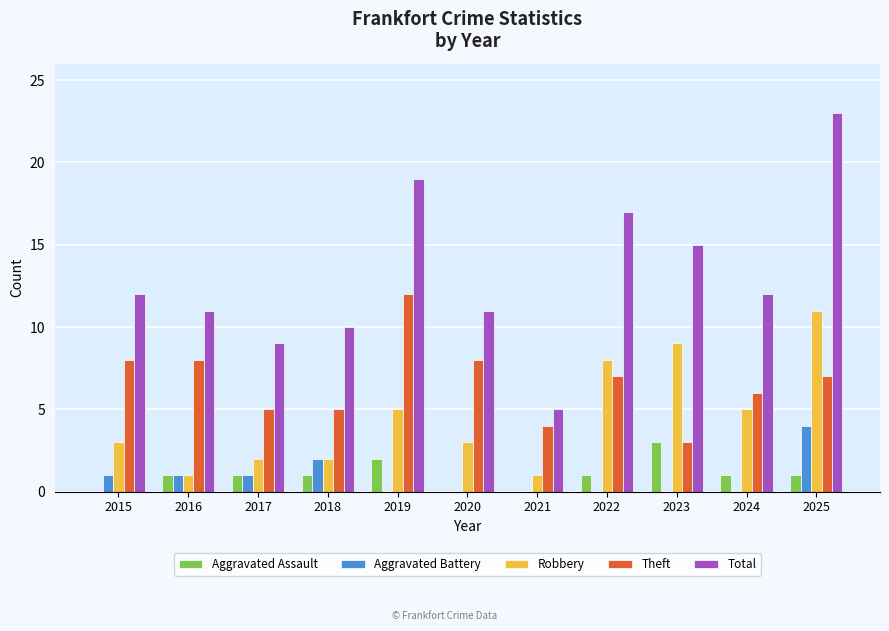

Between 2021 and 2022, which series saw the biggest shift?

Total